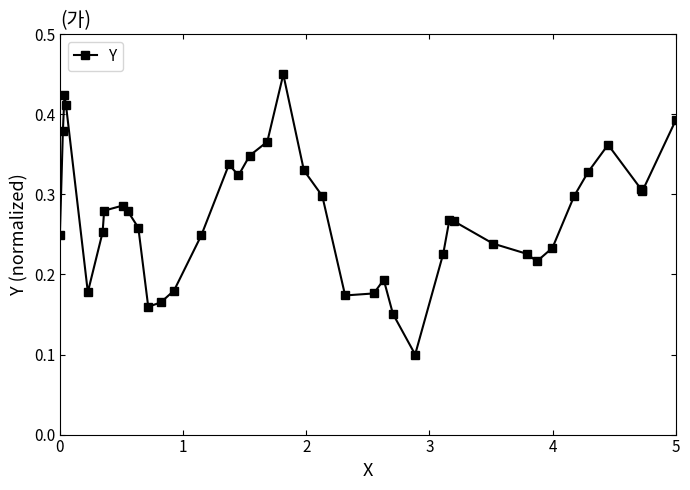

How many categories are shown in the chart?

40